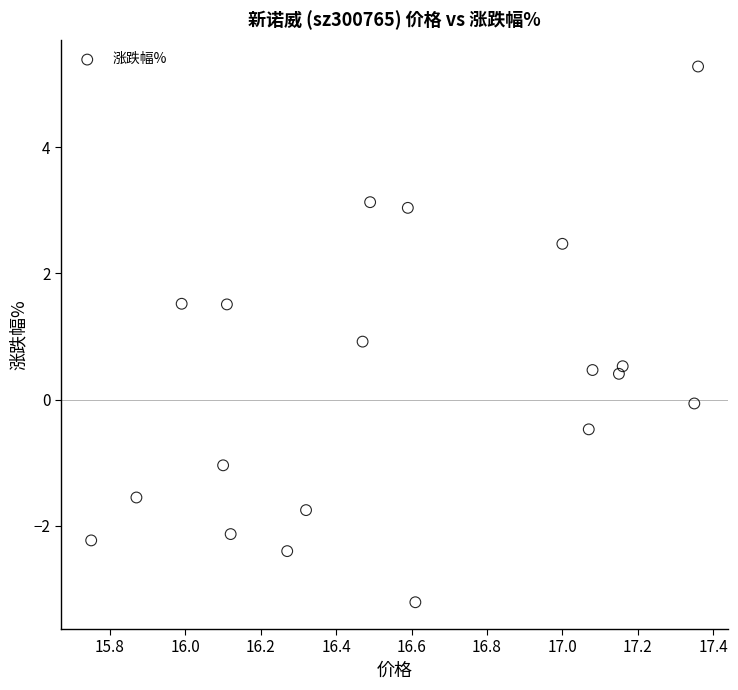

What is the range of Y values (max minus min)?

8.5